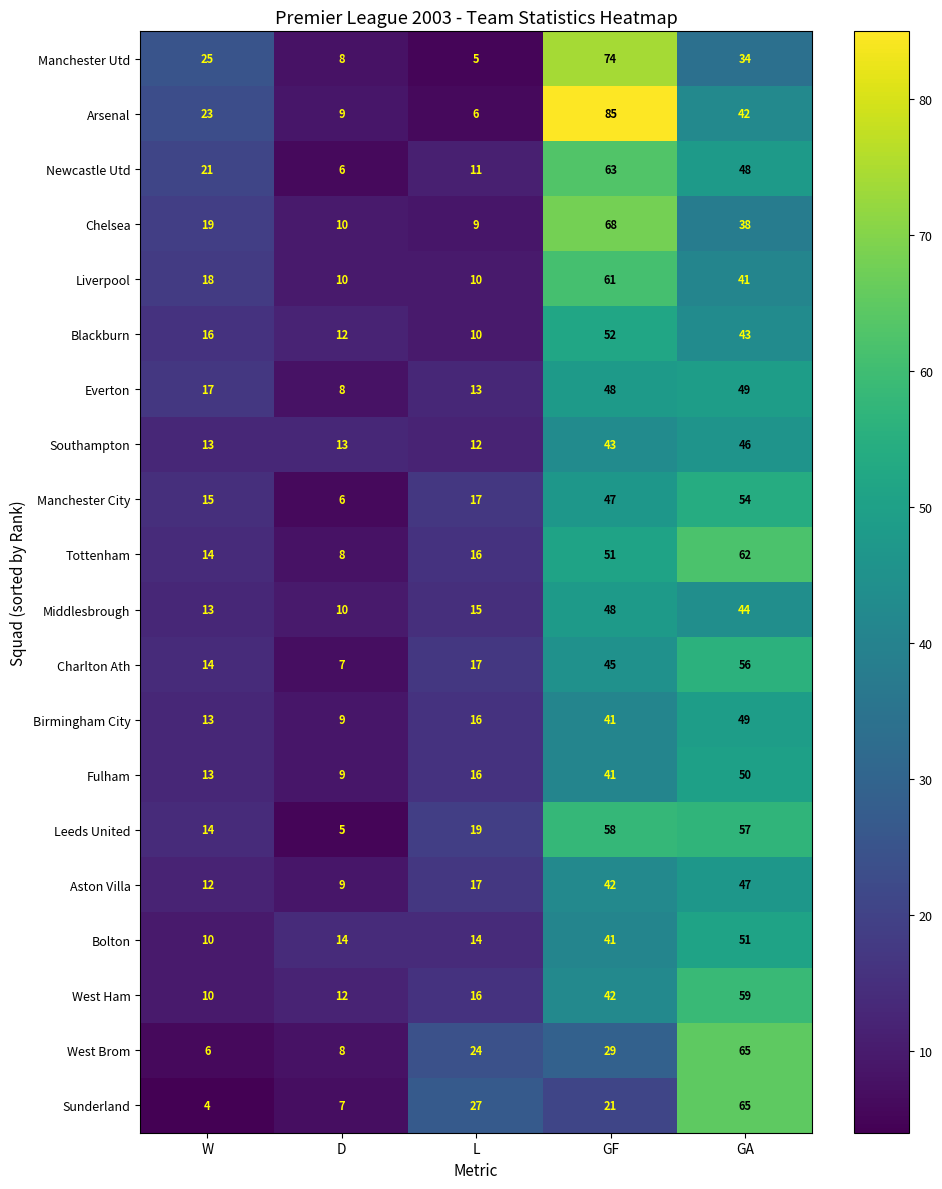

How many data points does each series have?

5